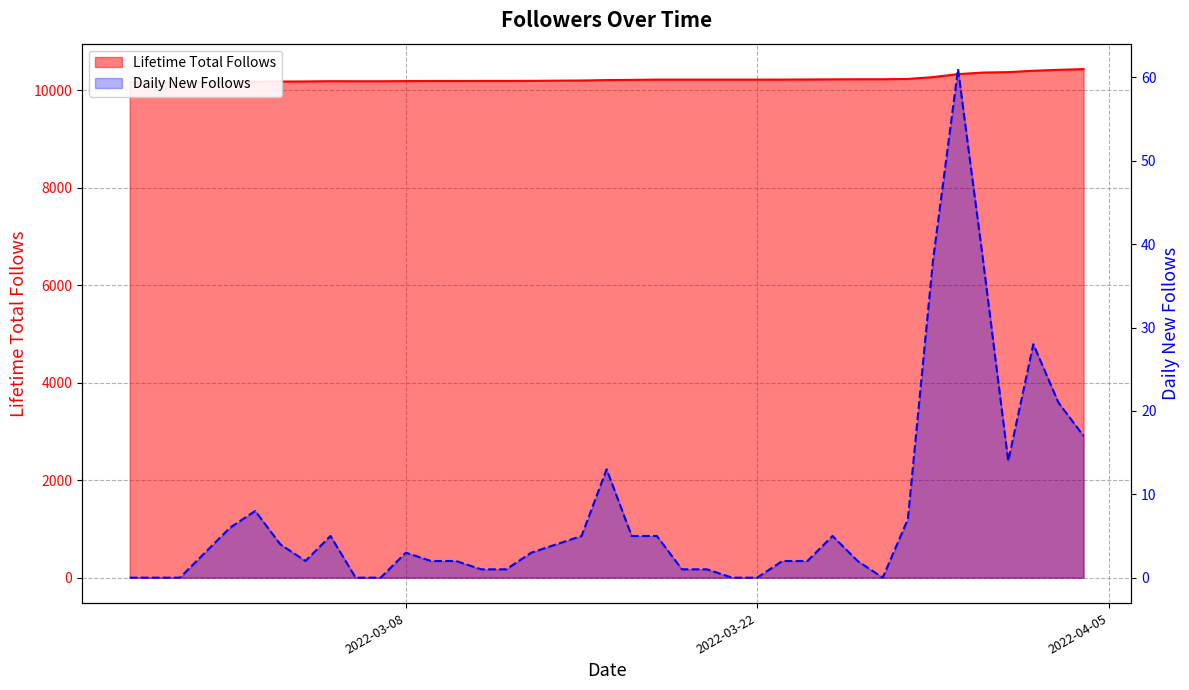

What are all the series names shown in the legend?

Lifetime Total Follows, Daily New Follows